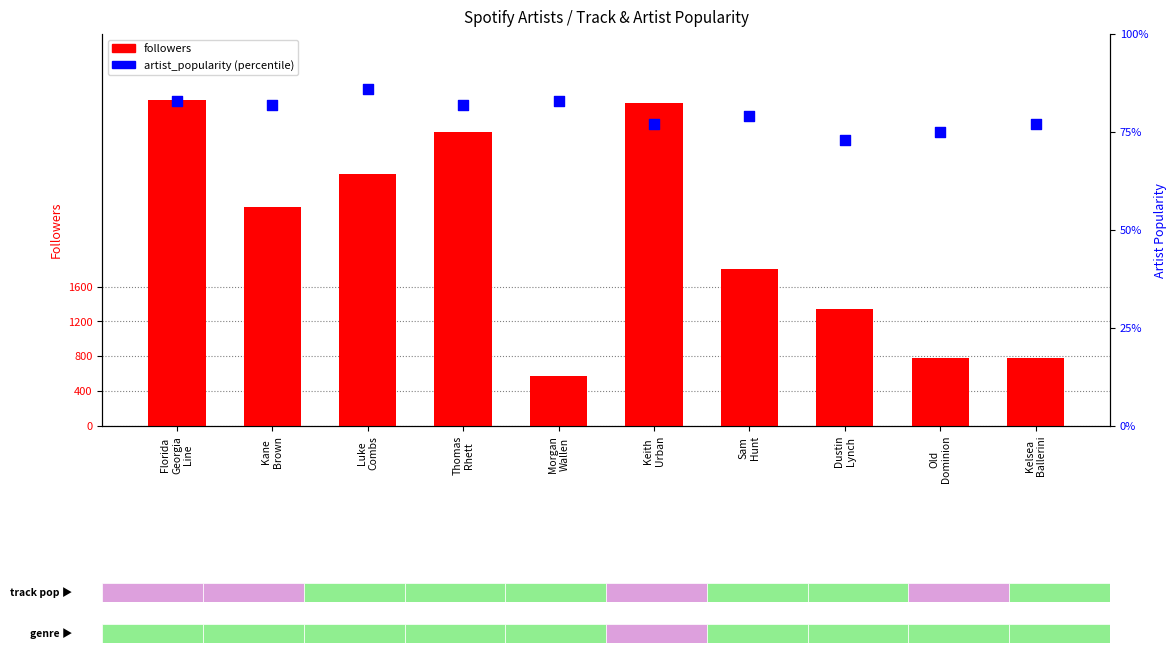

At how many categories does at least one series exceed 3671162?

2